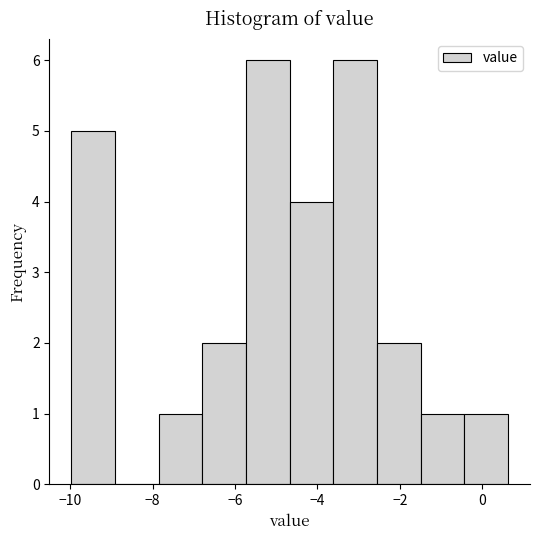

What is the height of the bar covering -5.8 to -4.6 on the x-axis? Neither the bar edges nor the heights are printed on the chart, so give them approximately, as read against the axes.

6